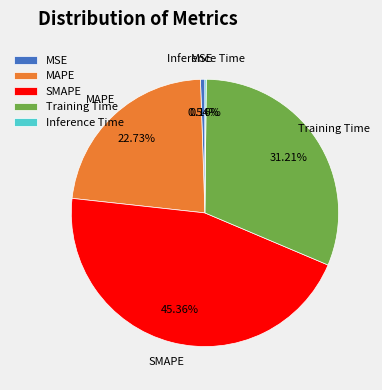

Which category has the biggest portion of the pie?

SMAPE